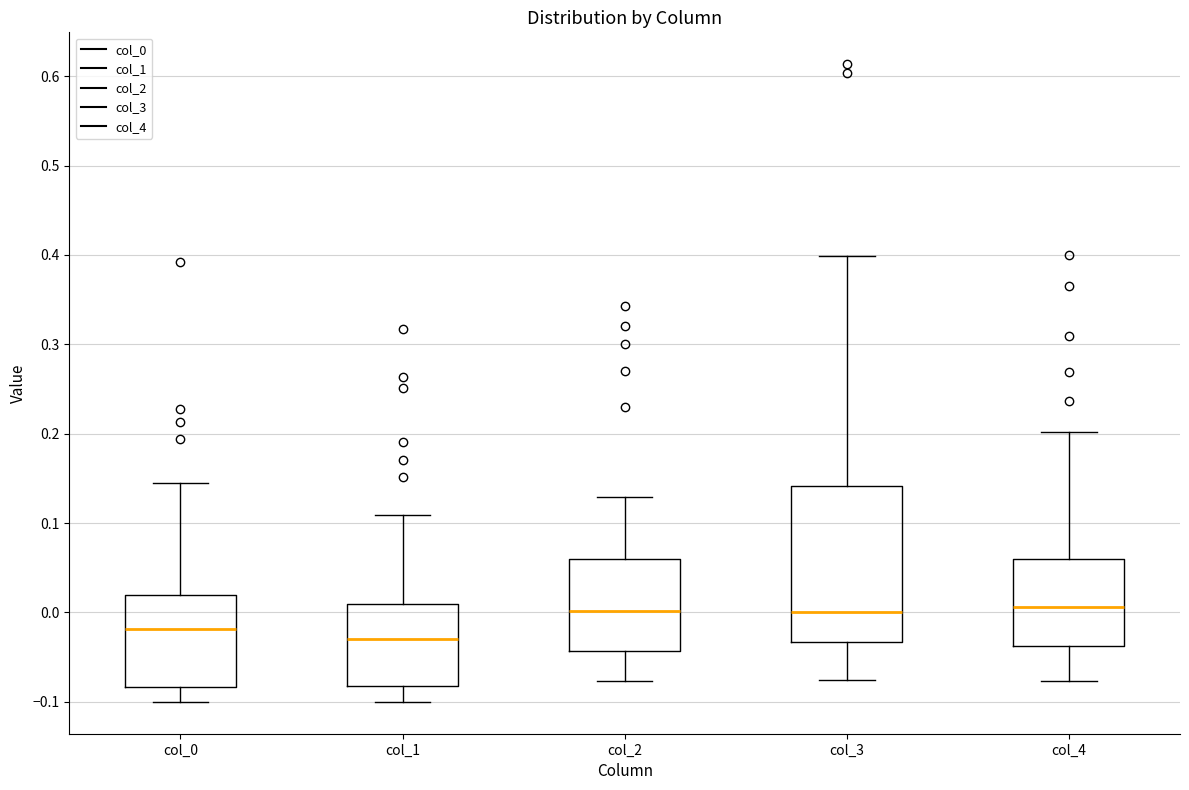

Reading left to right, read every box against the y-axis: the position of its median line, the range the box covers, and the ends of its whiskers. The values are not printed on the chart, so give them approximately, as read against the axis.

col_0: median -0.02, box -0.08 to 0.02, whiskers -0.10 to 0.14
col_1: median -0.03, box -0.08 to 0.01, whiskers -0.10 to 0.11
col_2: median 0.00, box -0.04 to 0.06, whiskers -0.08 to 0.13
col_3: median 0.00, box -0.03 to 0.14, whiskers -0.08 to 0.40
col_4: median 0.01, box -0.04 to 0.06, whiskers -0.08 to 0.20